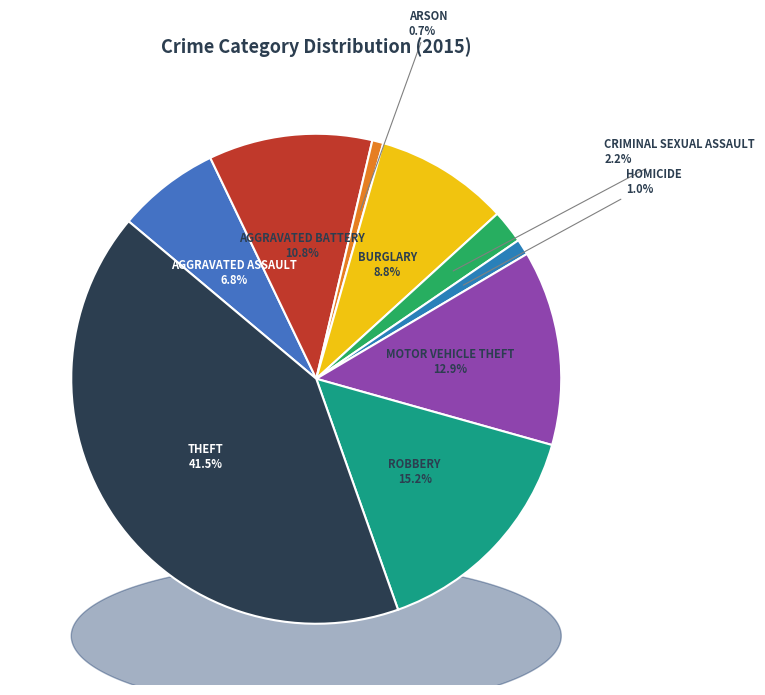

What is the smallest slice in the pie chart?

Arson